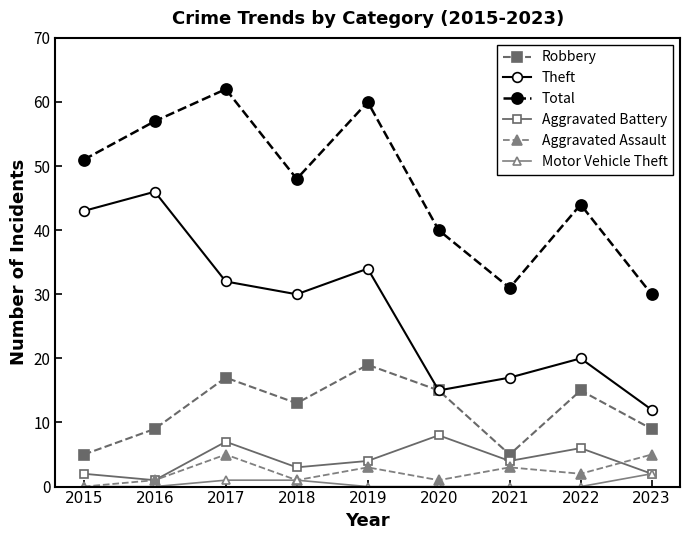

How many Robbery values are between 9 and 15?

5